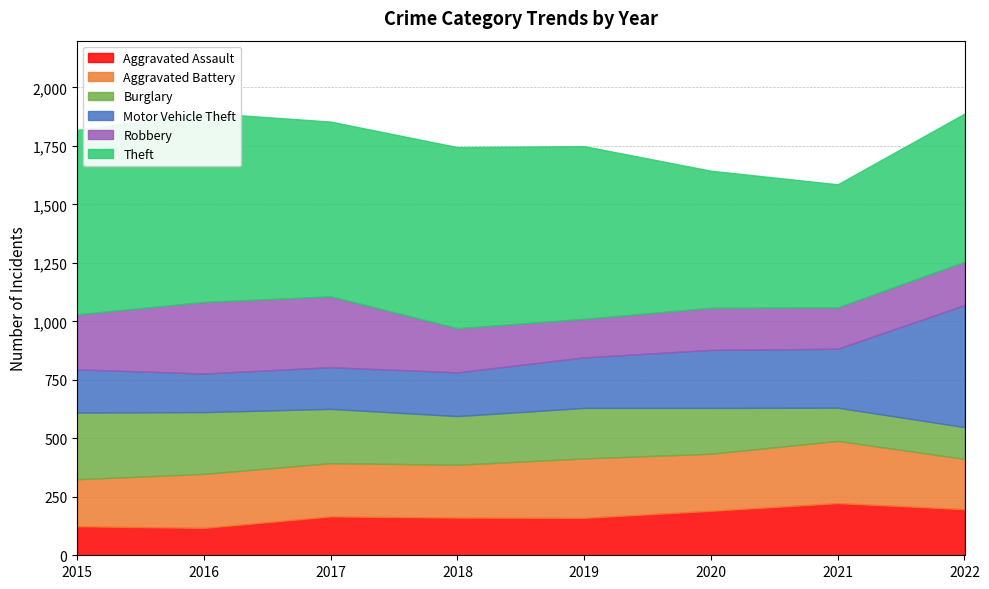

At which label does Theft reach its minimum?

2021